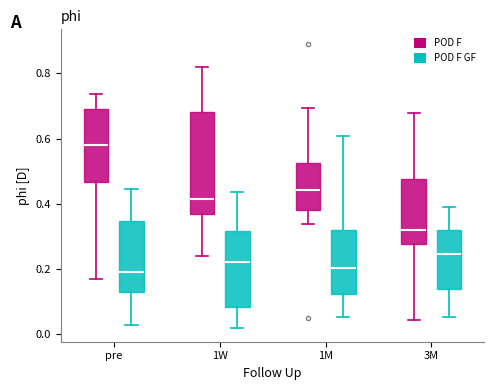

Reading left to right, read every box against the y-axis: the position of its median line, the range the box covers, and the ends of its whiskers. The values are not printed on the chart, so give them approximately, as read against the axis.

pre (POD F): median 0.58, box 0.46 to 0.70, whiskers 0.18 to 0.74
pre (POD F GF): median 0.20, box 0.12 to 0.34, whiskers 0.02 to 0.44
1W (POD F): median 0.42, box 0.36 to 0.68, whiskers 0.24 to 0.82
1W (POD F GF): median 0.22, box 0.08 to 0.32, whiskers 0.02 to 0.44
1M (POD F): median 0.44, box 0.38 to 0.52, whiskers 0.34 to 0.70
1M (POD F GF): median 0.20, box 0.12 to 0.32, whiskers 0.06 to 0.60
3M (POD F): median 0.32, box 0.28 to 0.48, whiskers 0.04 to 0.68
3M (POD F GF): median 0.24, box 0.14 to 0.32, whiskers 0.06 to 0.40